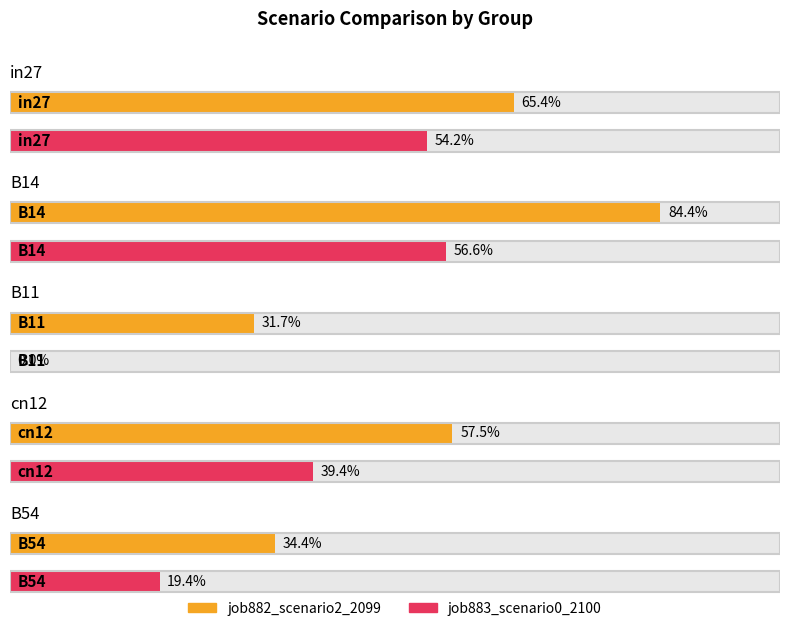

Is it true that job883_scenario0_2100 equals 0.4 at cn12?

True